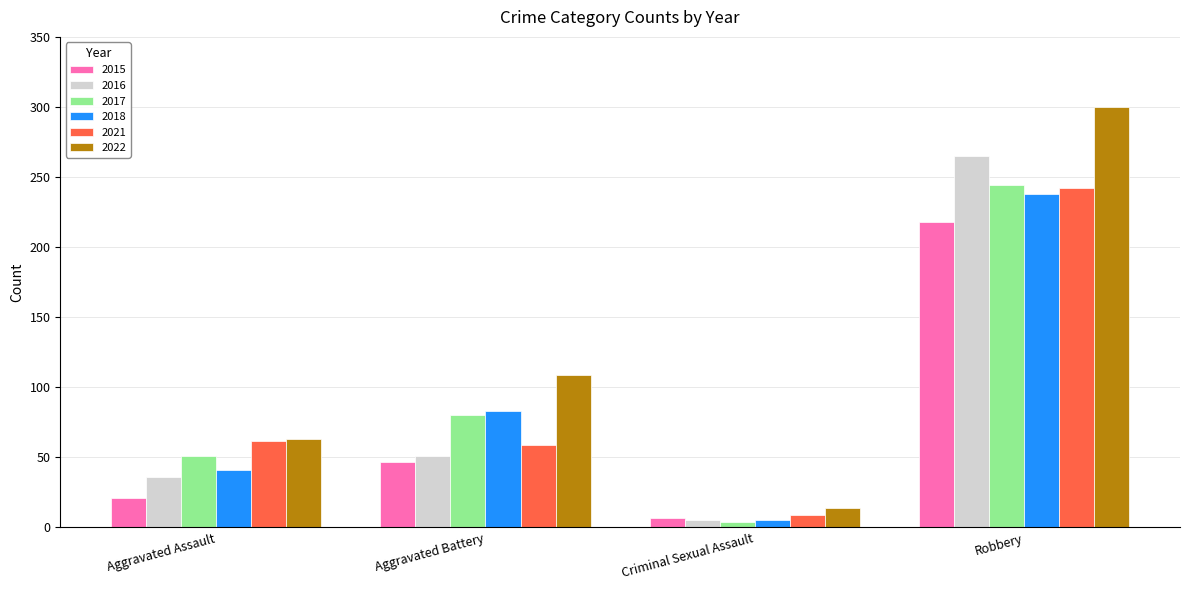

What is the value of the 2015 bar at the 2nd from the left?

47